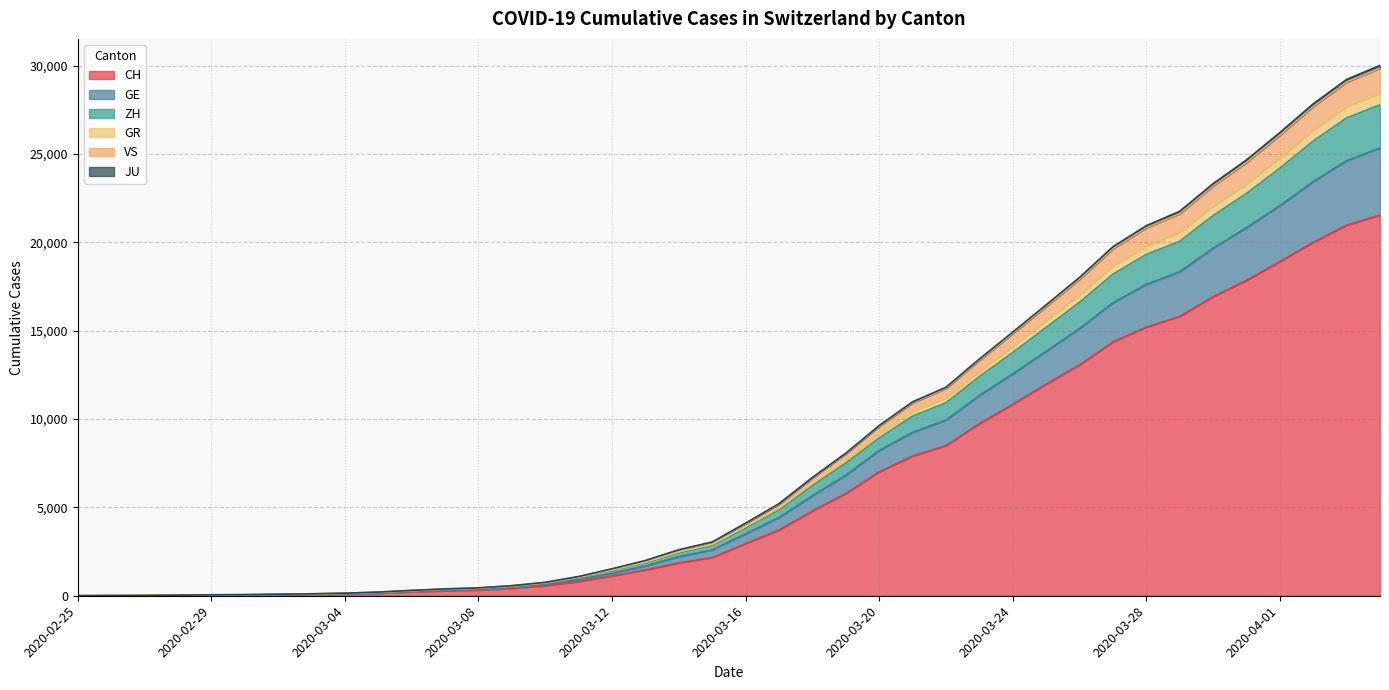

What is the label of the 18th point from the left?

2020-03-13